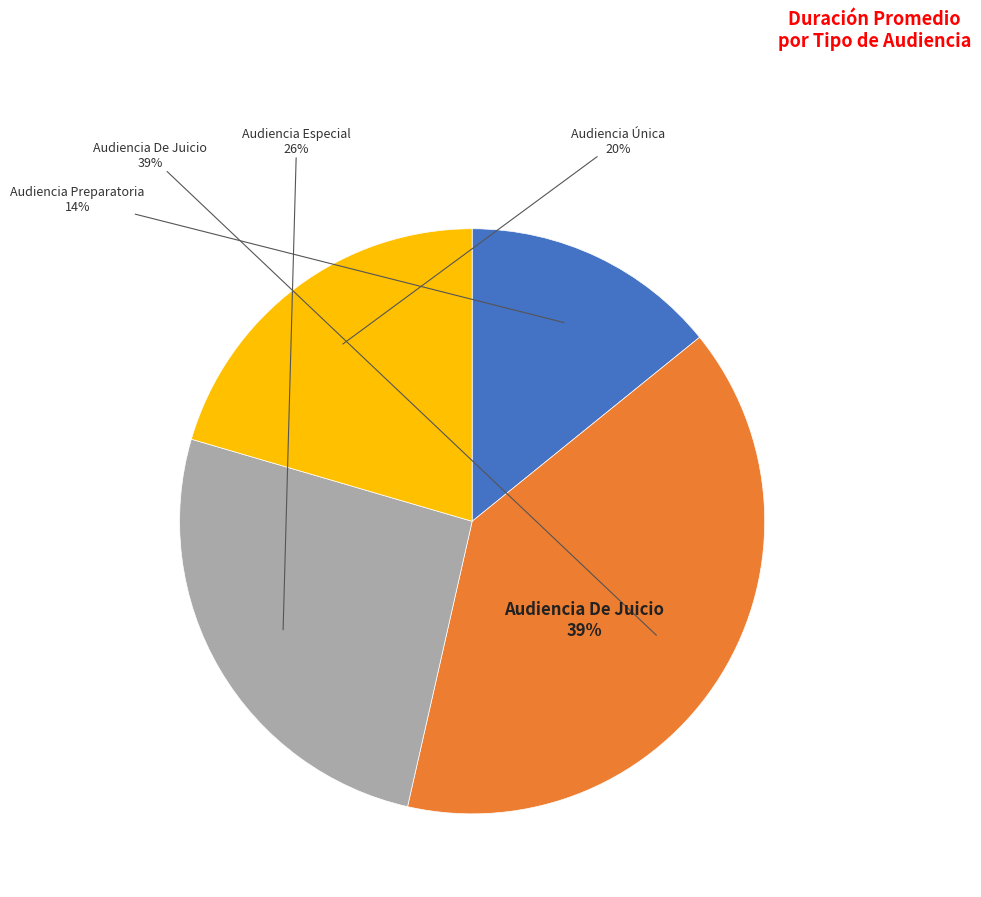

How many slices are in this pie chart?

4